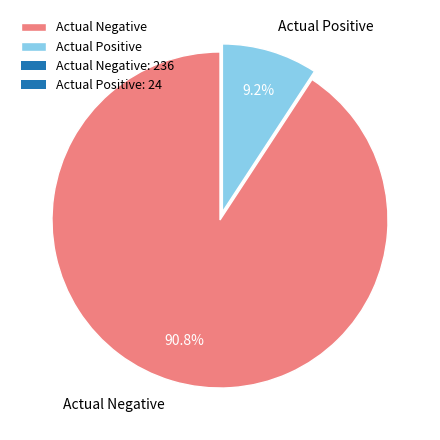

The Actual Negative slice represents 83% of the pie. True or false?

False